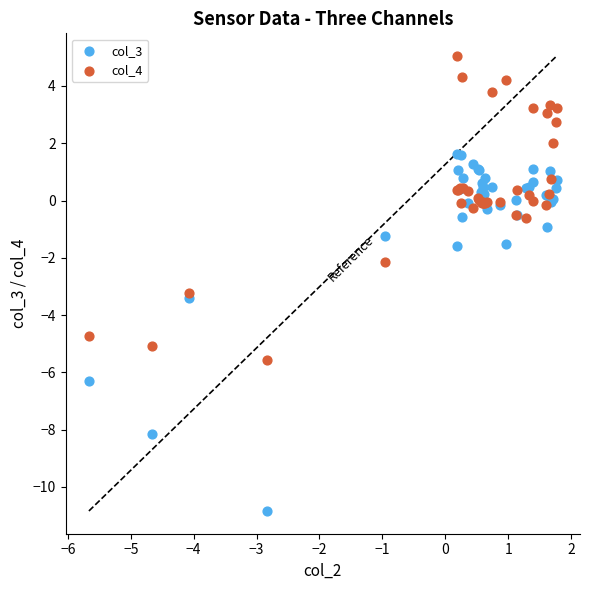

What are all the series names shown in the legend?

col_3, col_4